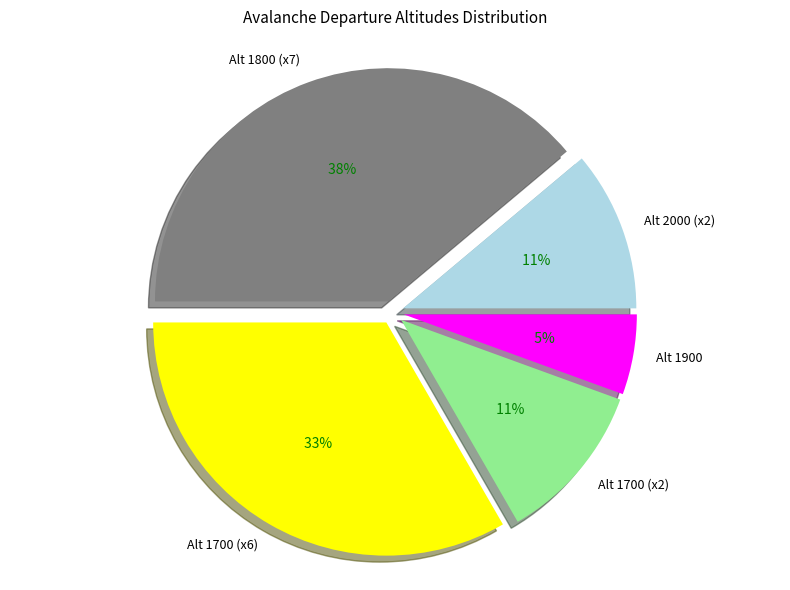

Is there a majority slice in this chart?

No